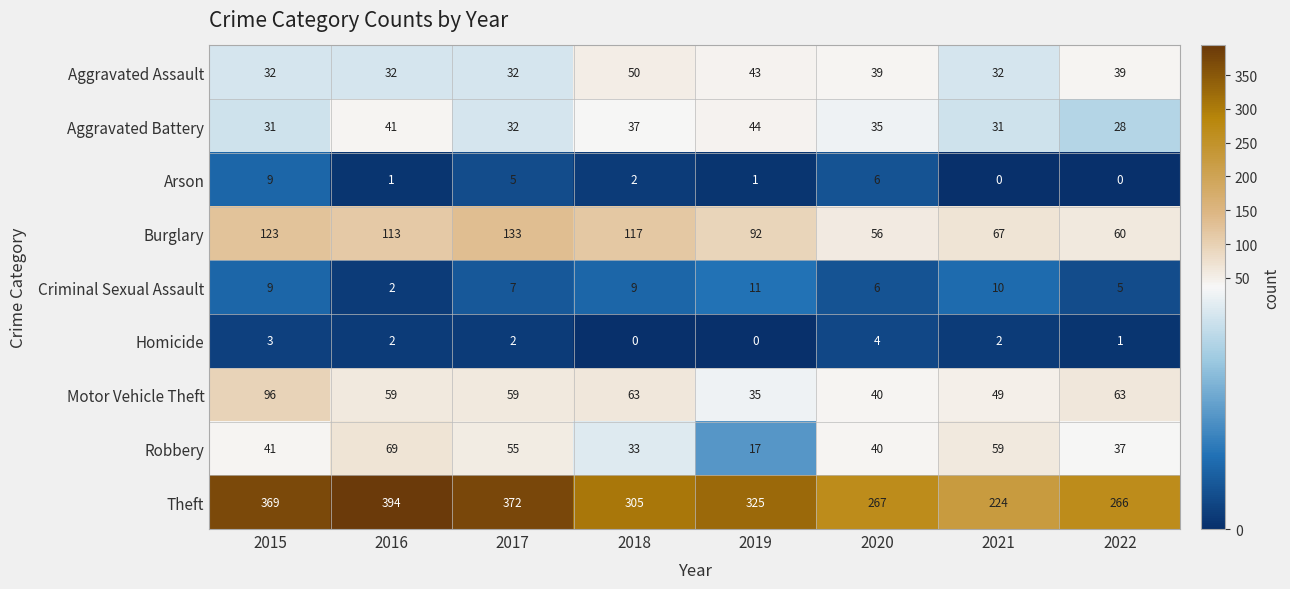

At which category does the chart reach its peak across all series?

2016